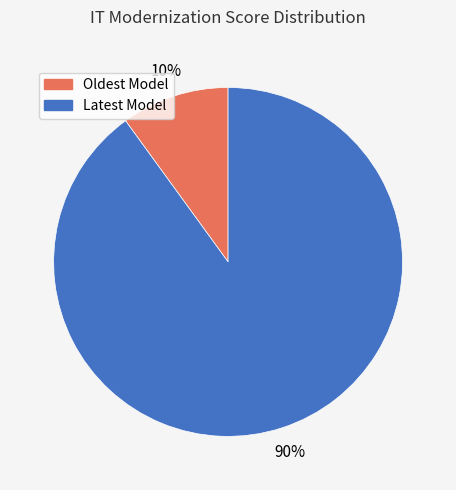

Rank the categories by value from highest to lowest.

Latest Model, Oldest Model